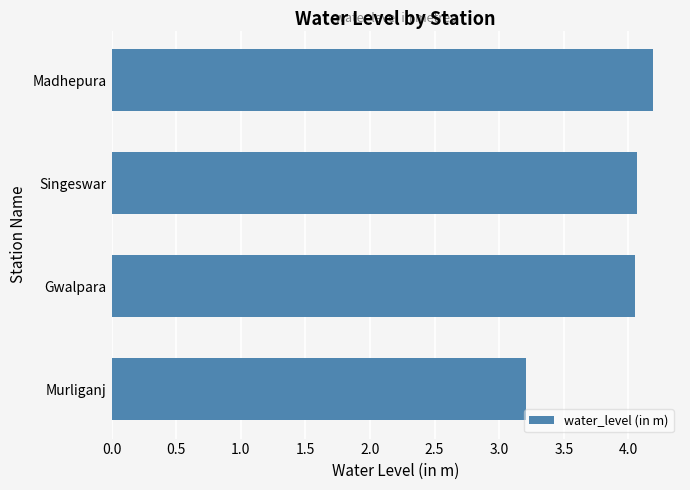

What is the value of the 2nd bar from the top?

4.1